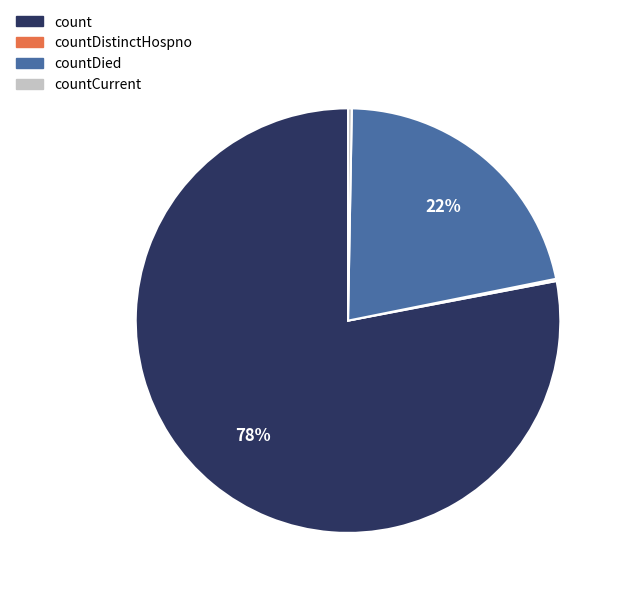

To the nearest percent, what is the average slice percentage?

25%